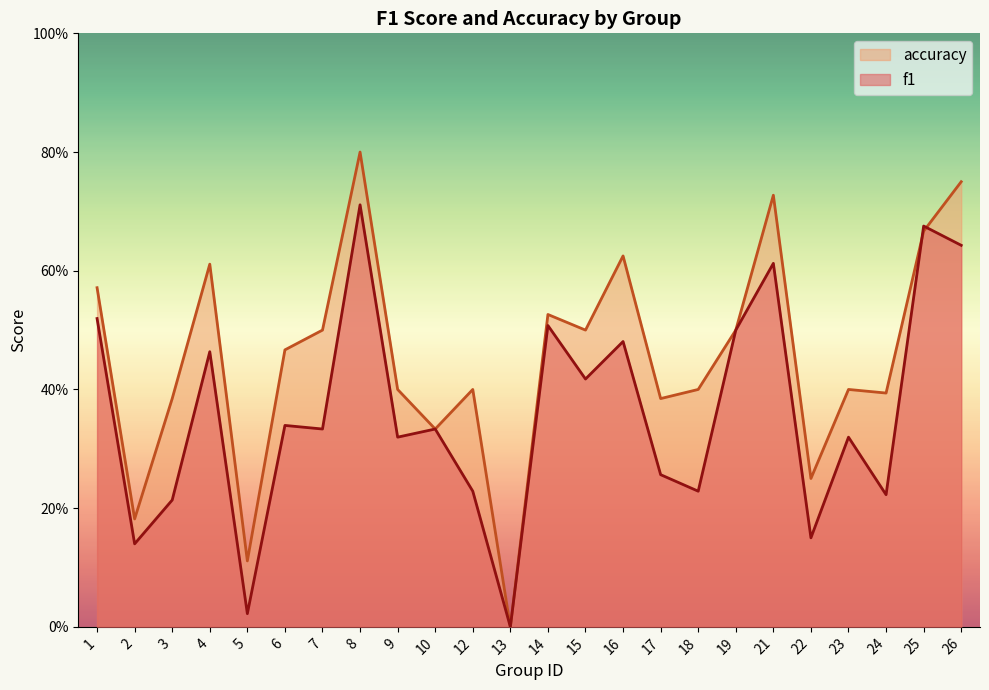

How many categories are shown in the chart?

24